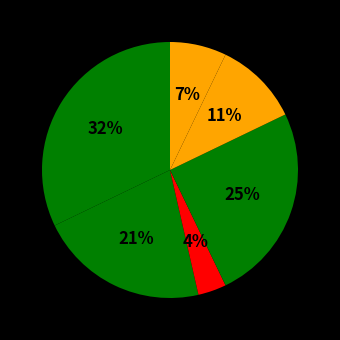

Does any single category account for the majority?

No